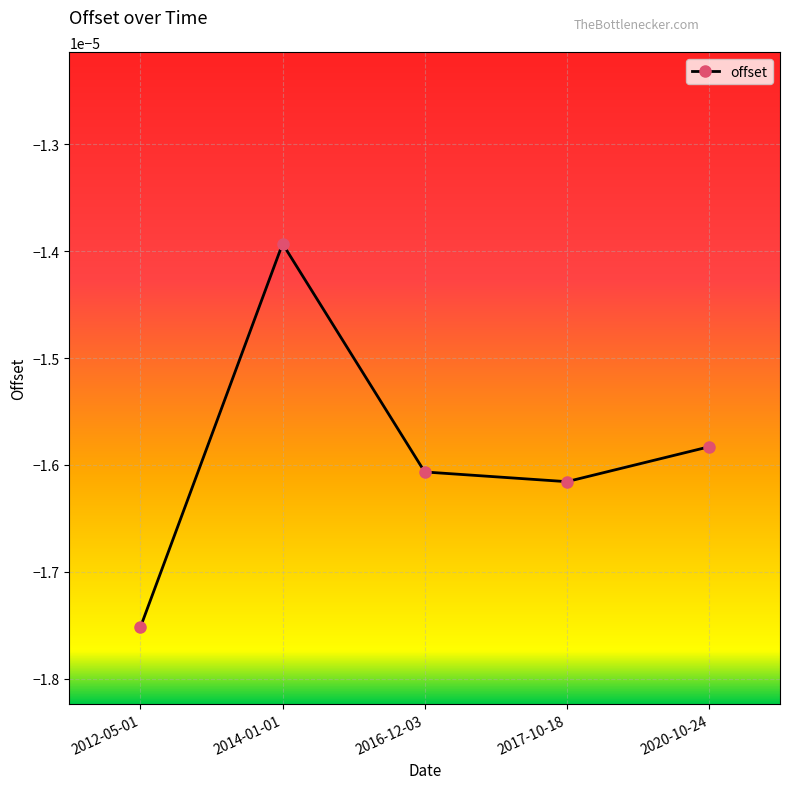

At which category does the data reach its first local valley?

2017-10-18